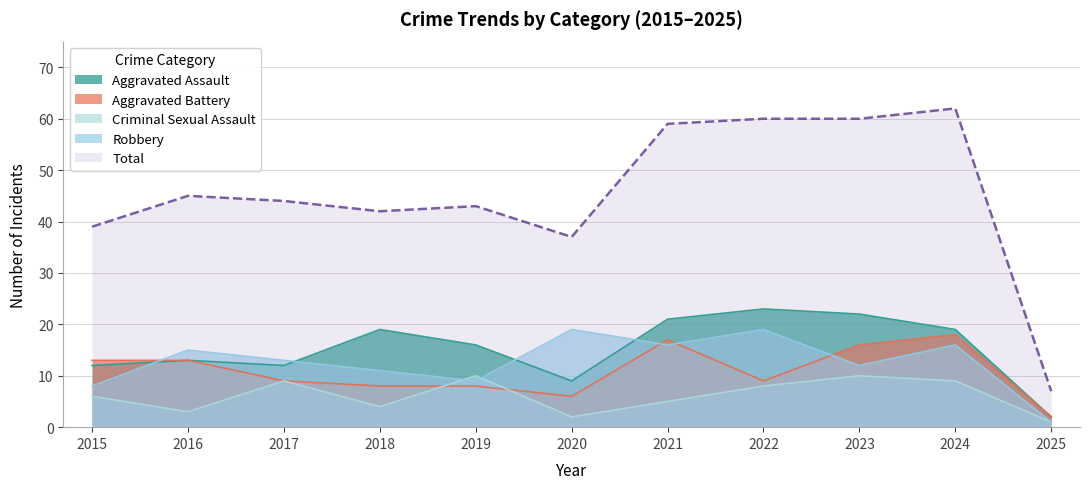

What is the maximum value for Aggravated Battery?

18